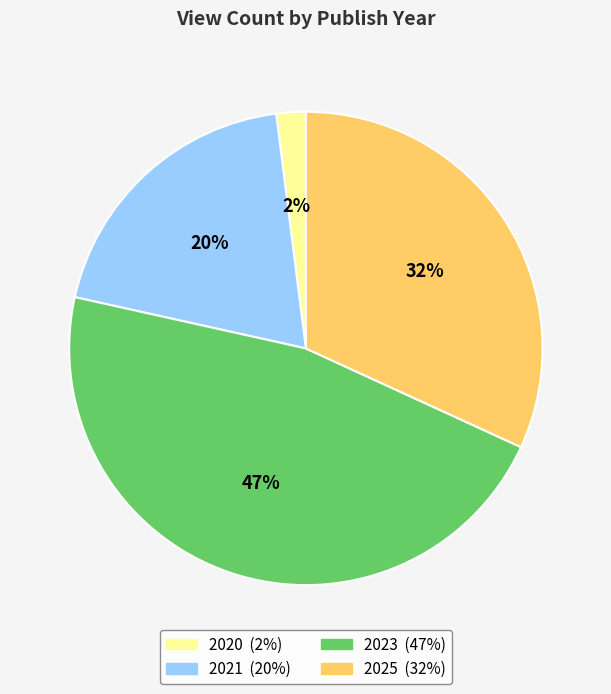

Which has a higher value, 2025 or 2020?

2025